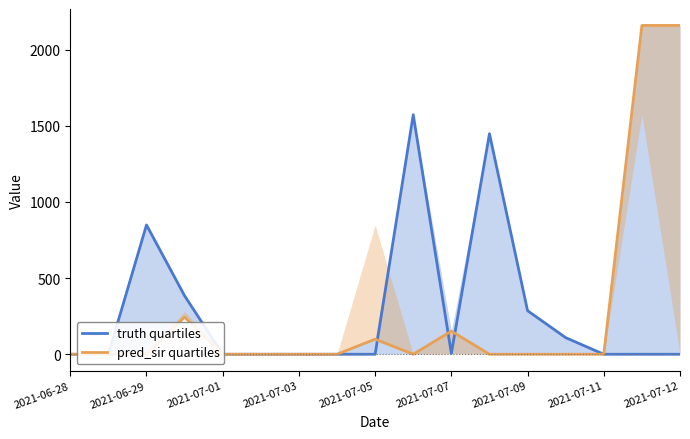

True or false: pred_sir quartiles and truth quartiles cross at least once.

True